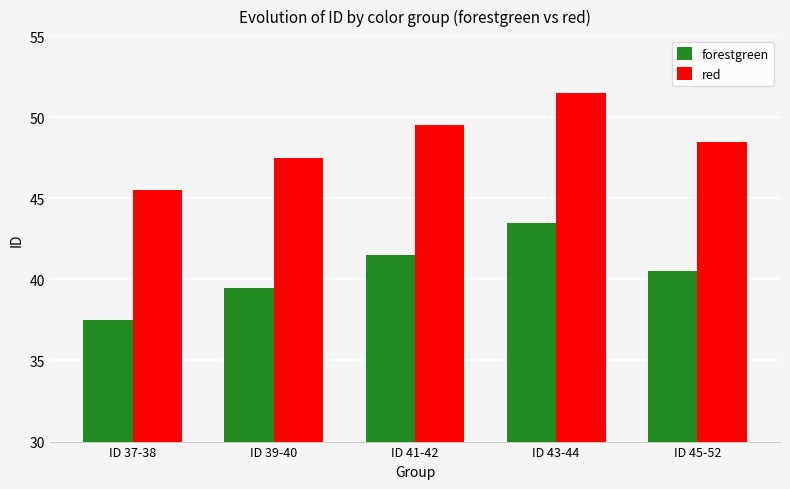

Which series has the largest total across all categories?

red